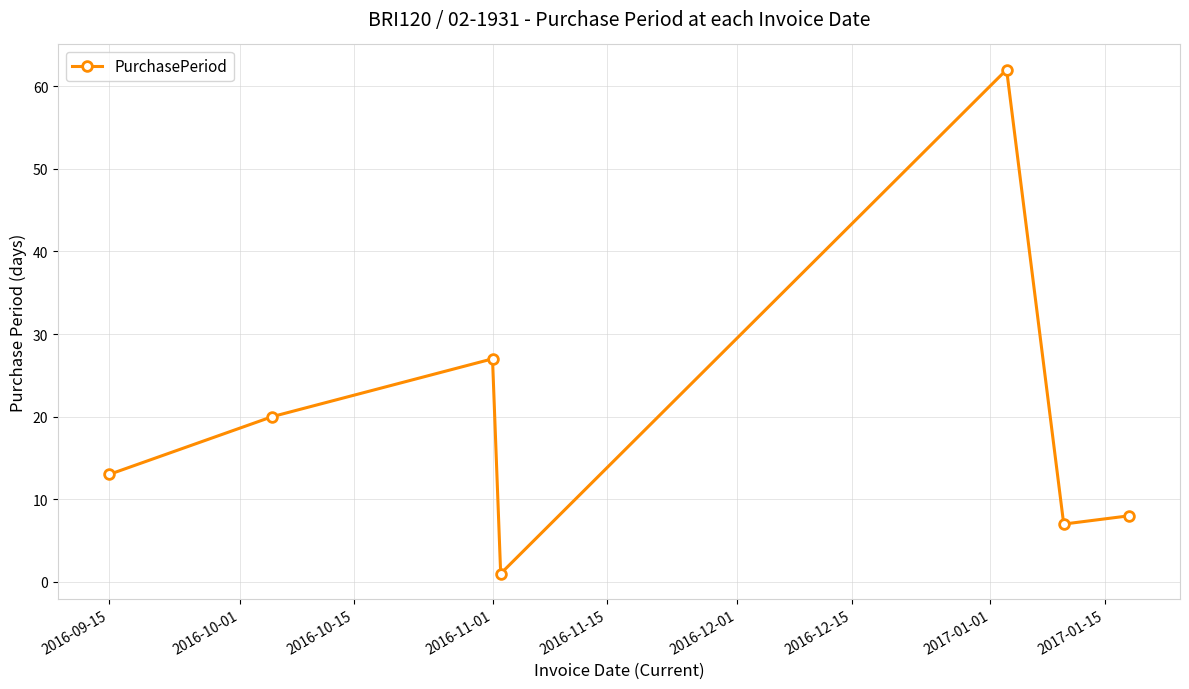

Is this an area chart (filled region under the line)?

No